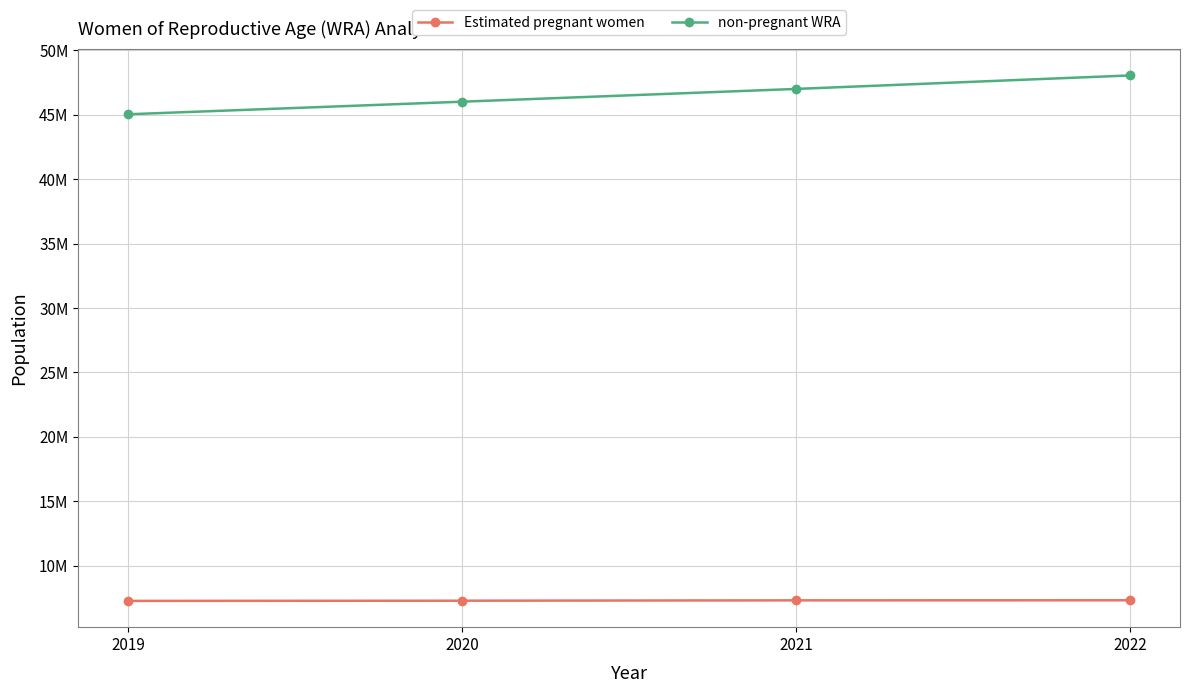

Which has a higher value, 2022 or 2021?

2022